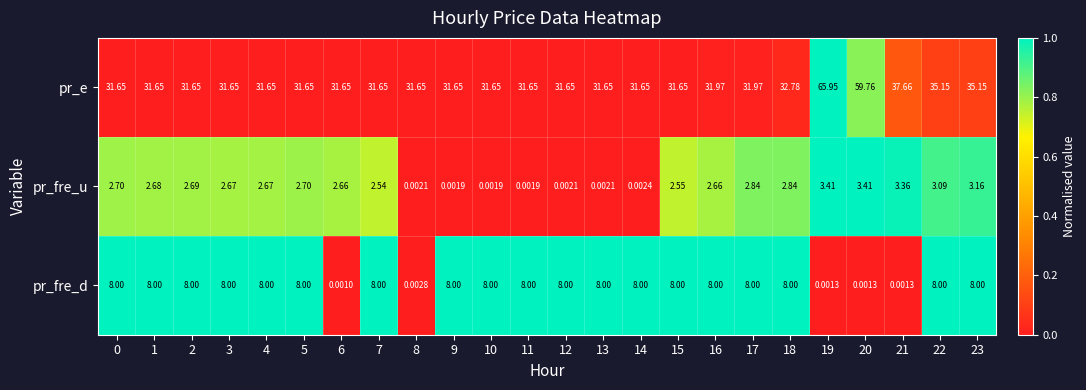

How many values in the pr_fre_u series exceed 2?

17